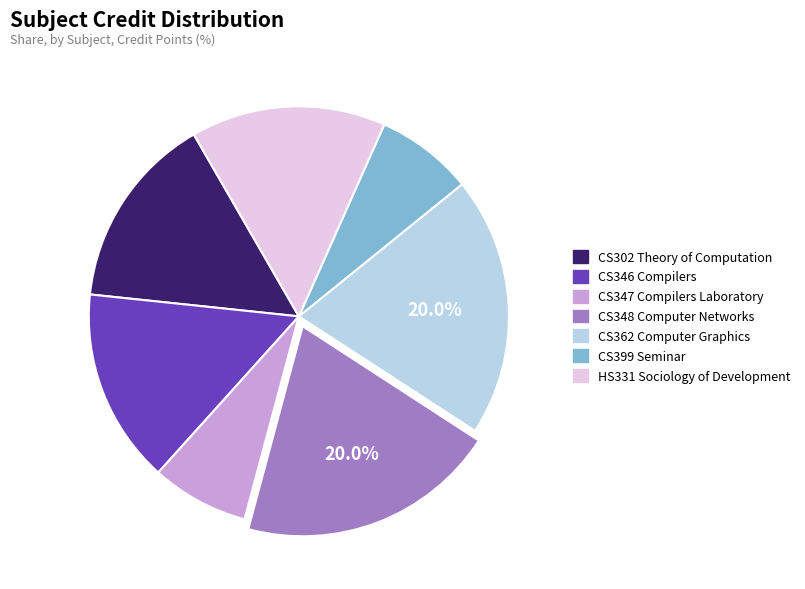

Count the number of slices in the pie.

7